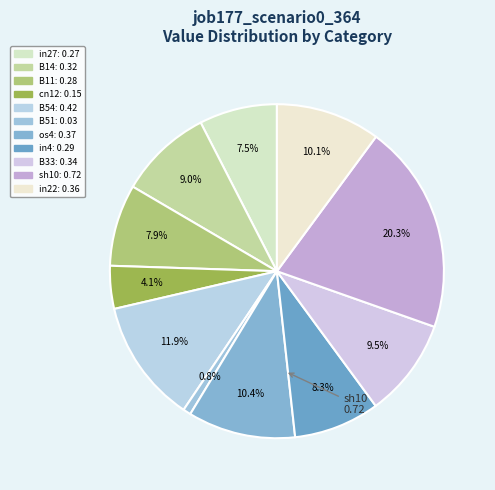

Rank the categories by value from lowest to highest.

B51, cn12, in27, B11, in4, B14, B33, in22, os4, B54, sh10